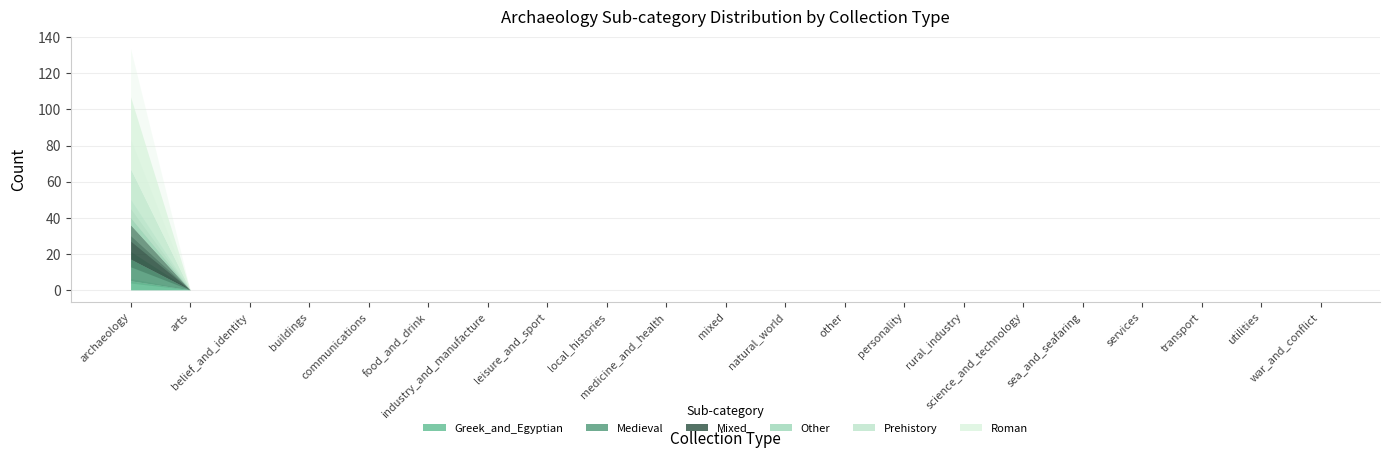

What are all the series names shown in the legend?

Greek_and_Egyptian, Medieval, Mixed, Other, Prehistory, Roman